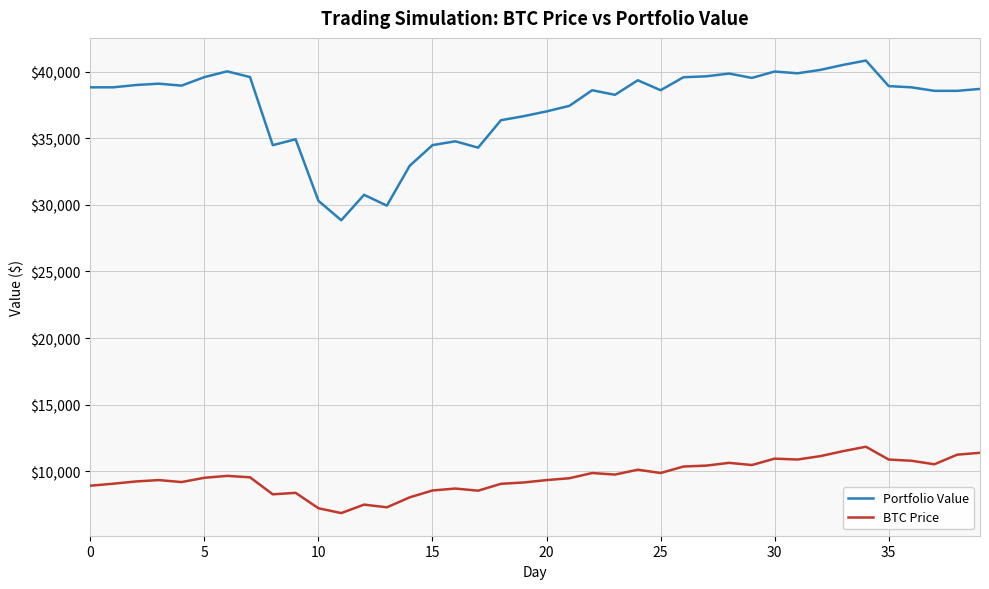

Which series has the widest spread of values?

Portfolio Value